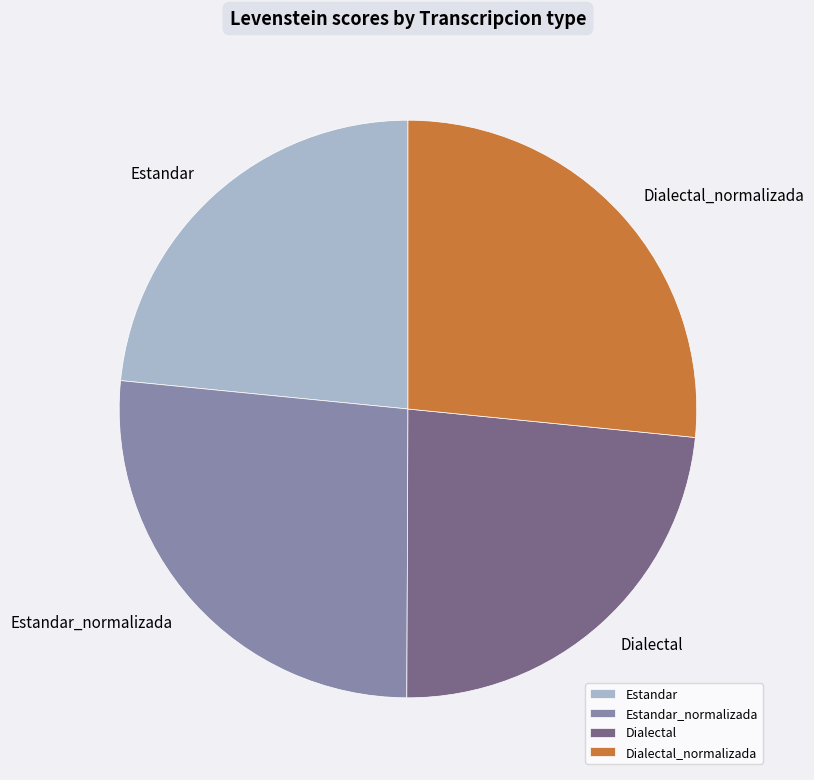

How many slices are in this pie chart?

4